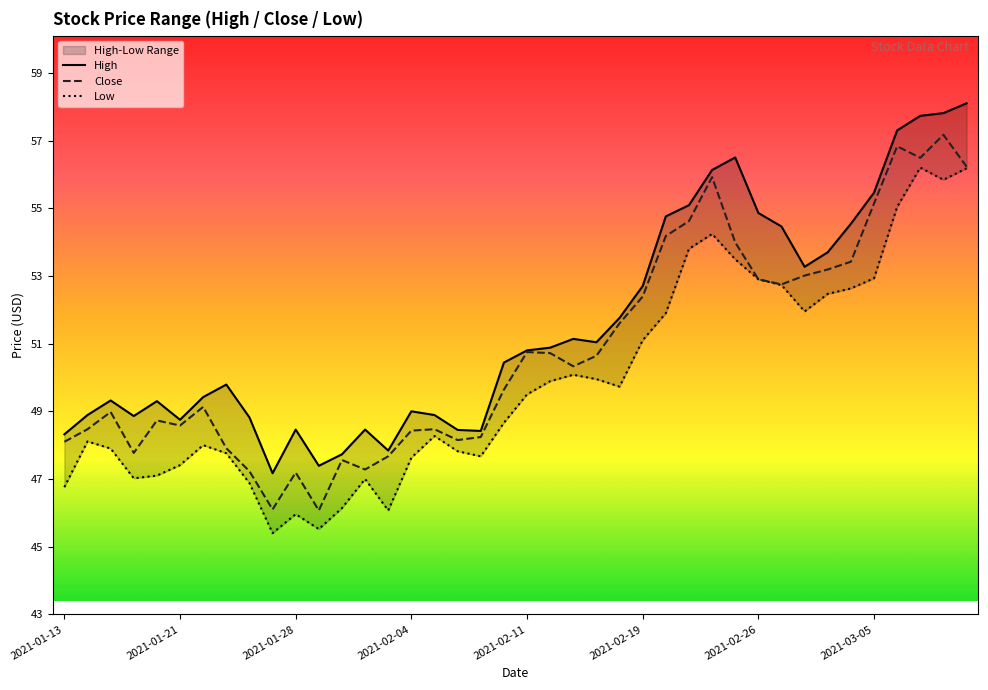

How many series are shown in this chart?

3